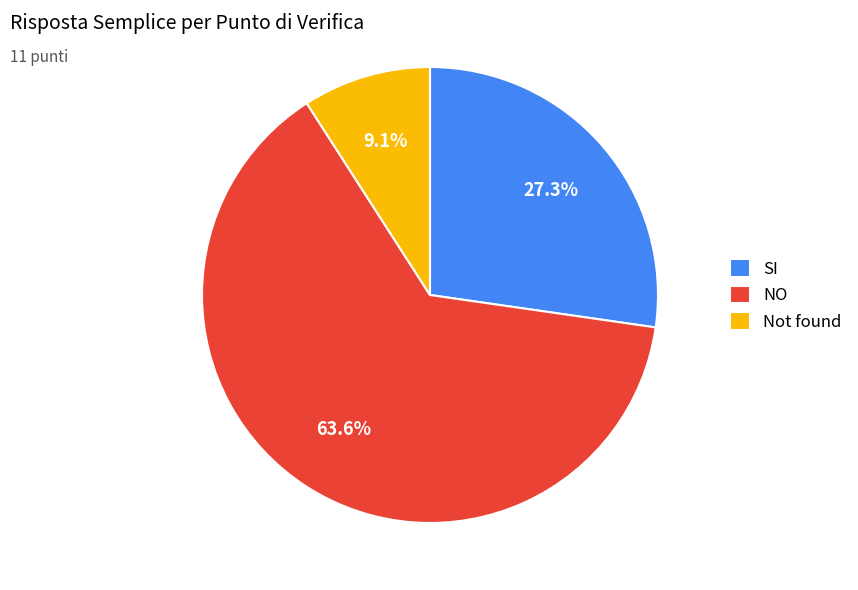

What is the total percentage of Not found and NO?

72.7%